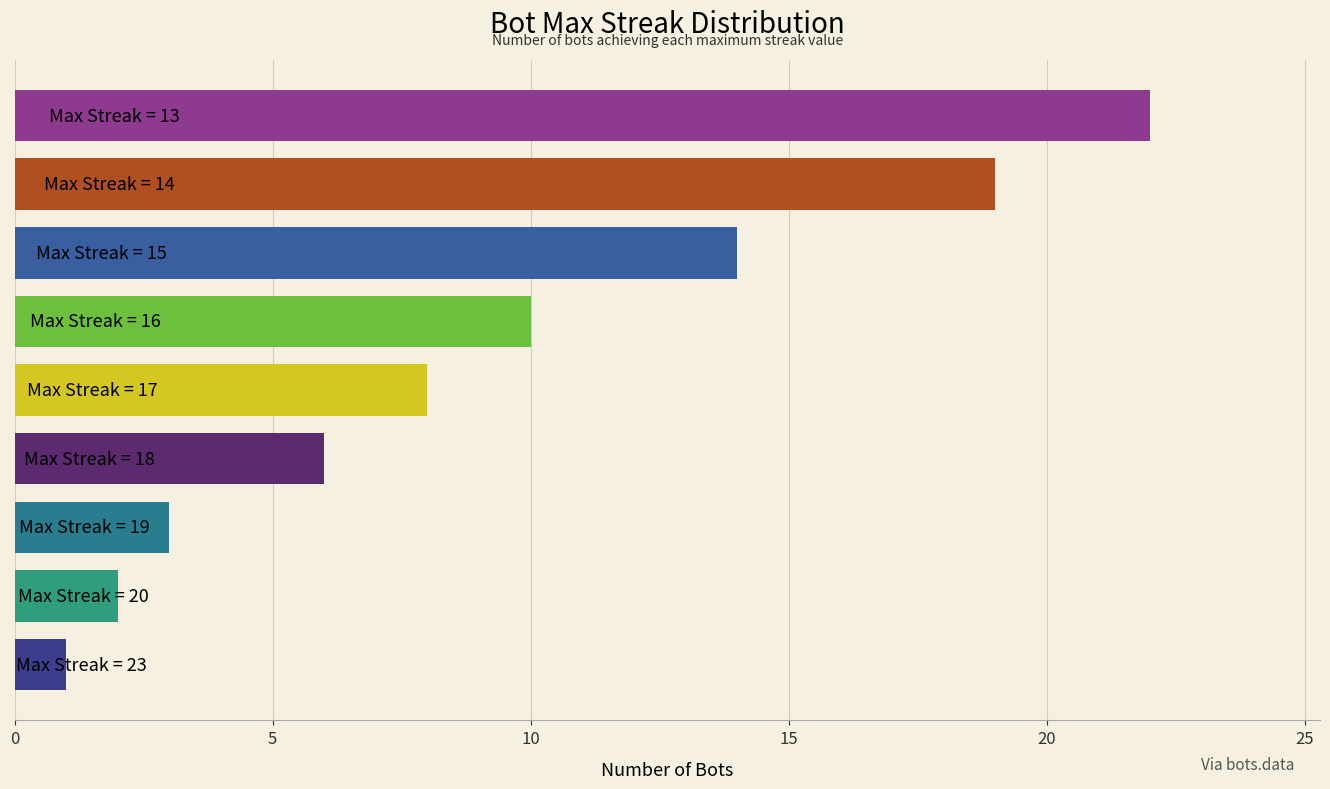

How many data points are less than 8?

4